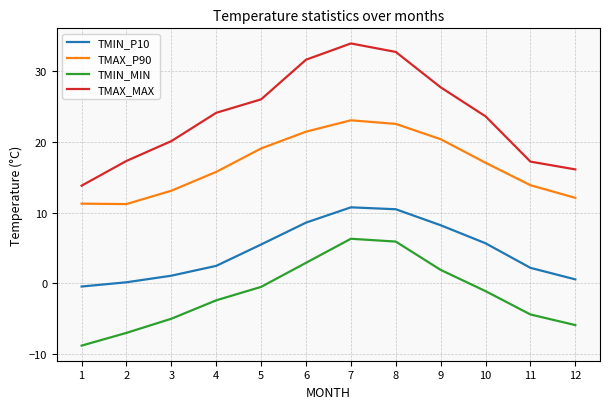

What is the difference between the maximum and minimum values in the TMIN_P10 series?

11.2